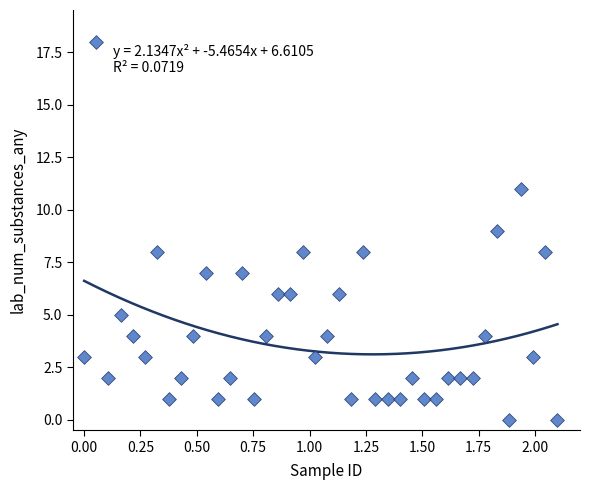

What is the range of Y values (max minus min)?

18